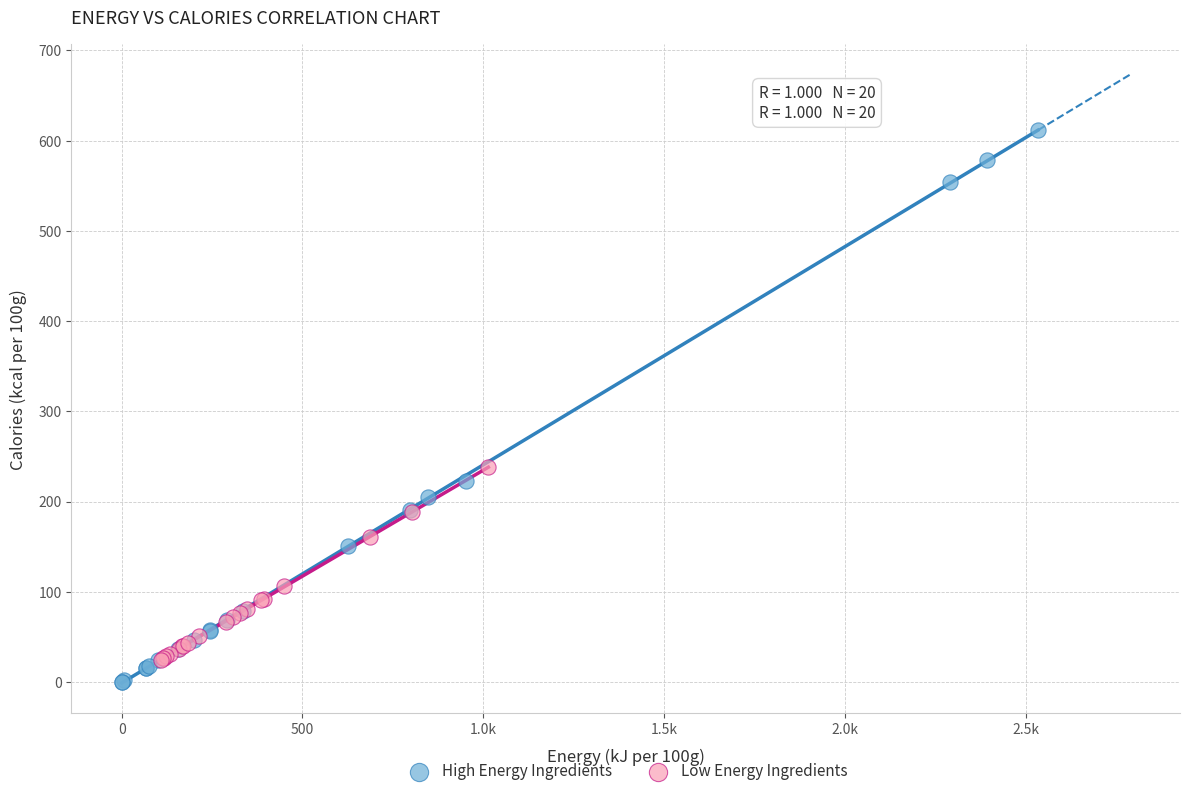

Which series has the largest Y range (max minus min)?

High Energy Ingredients